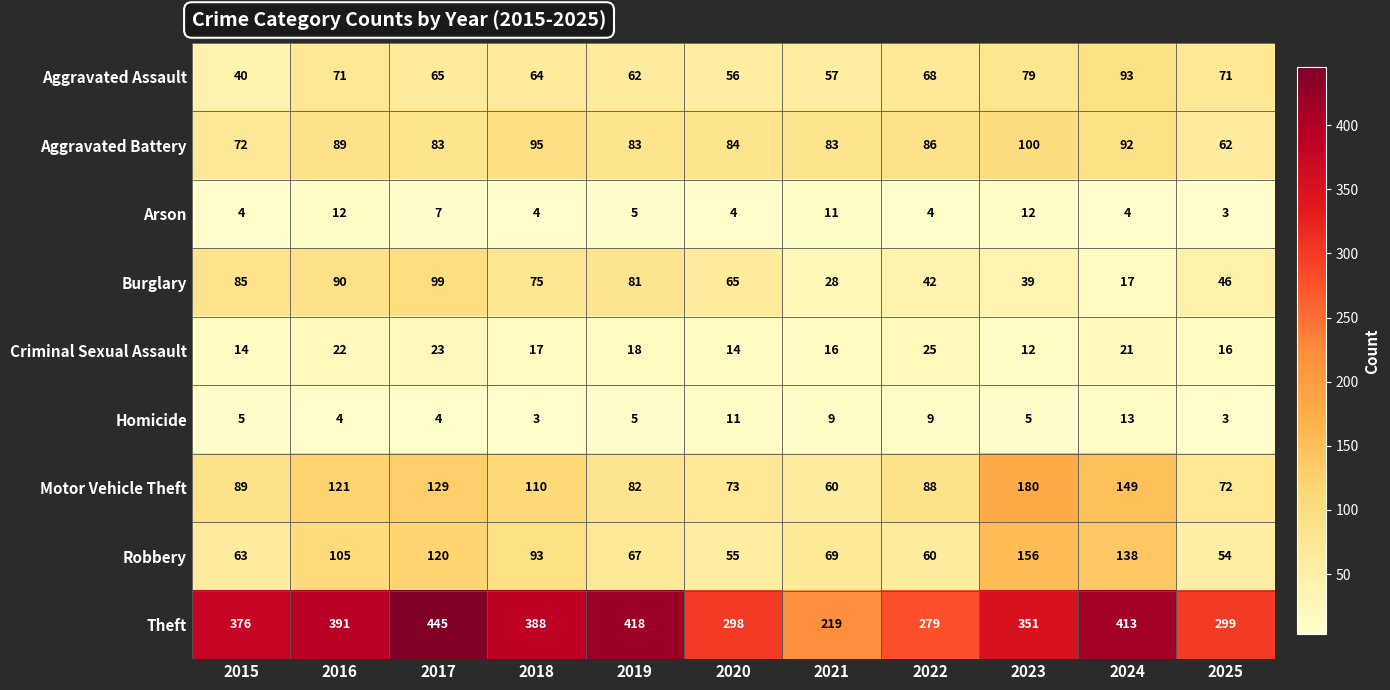

At which category is the sum across all series the highest?

2017